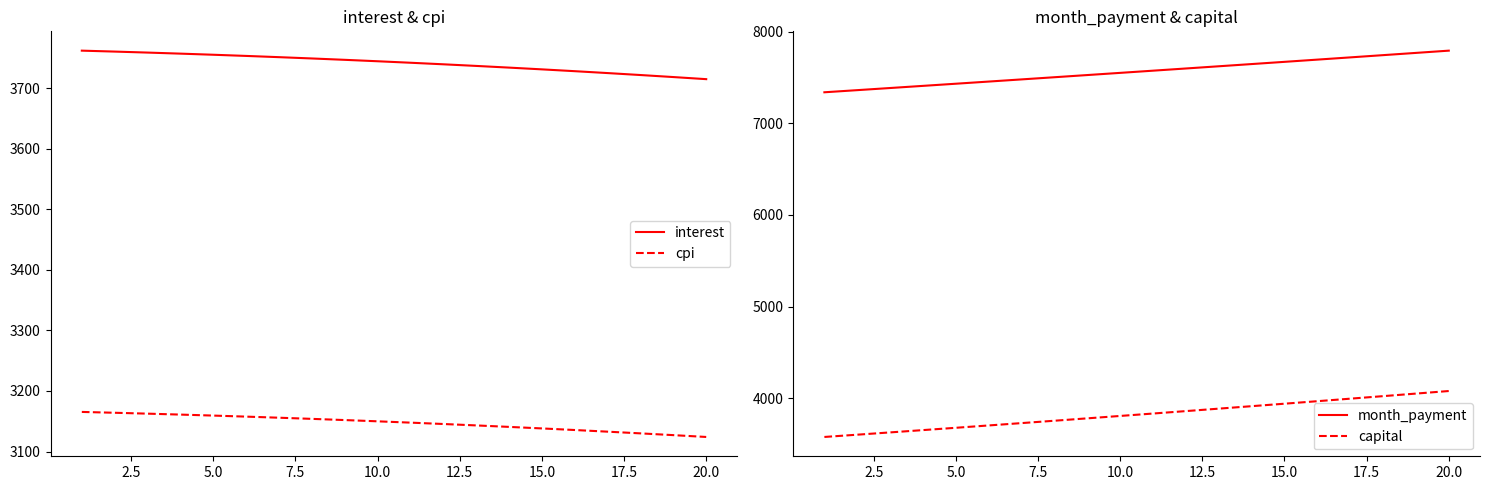

True or false: capital and month_payment intersect in this chart.

False